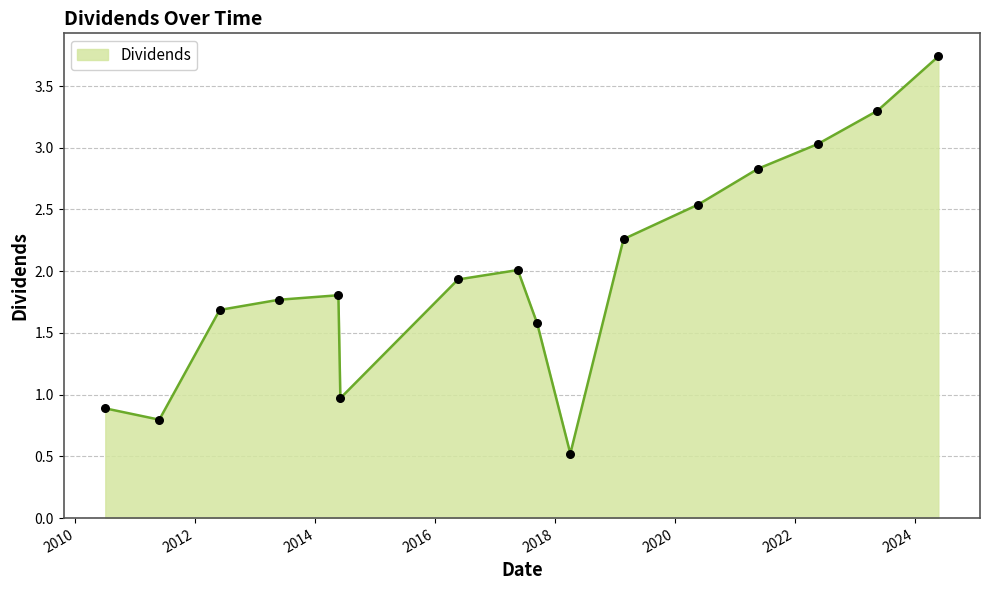

What is the smallest value displayed?

0.5